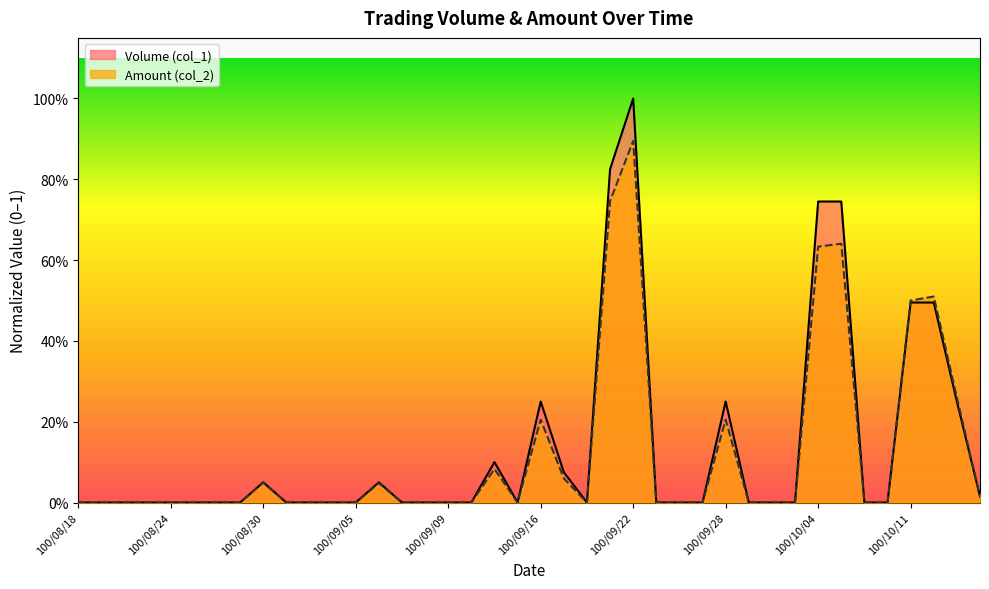

Which has a higher value, 100/10/14 or 100/09/02?

100/10/14